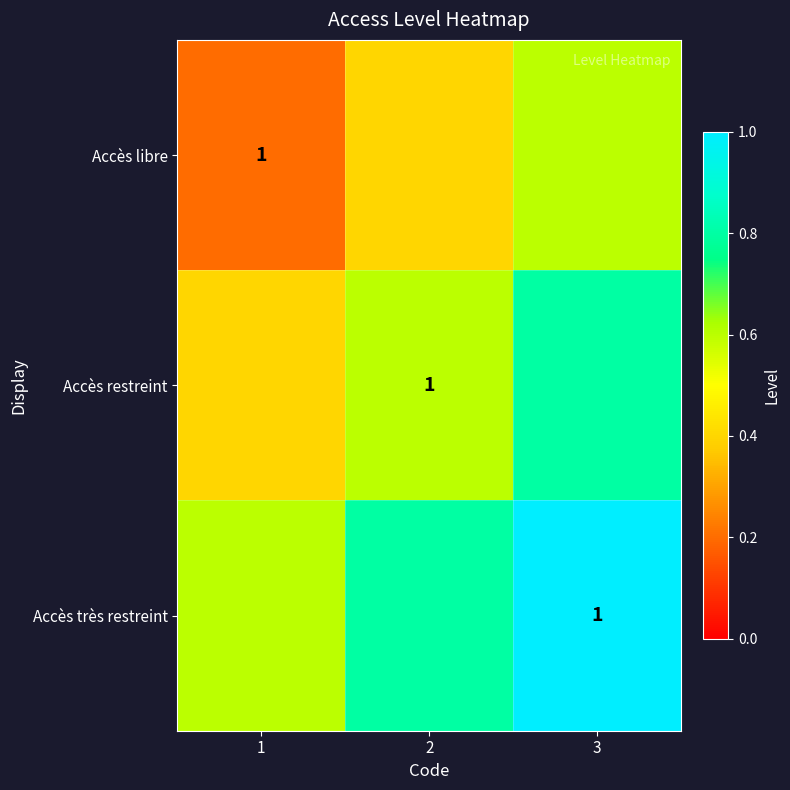

What is the difference between the highest and lowest values at 3?

0.4